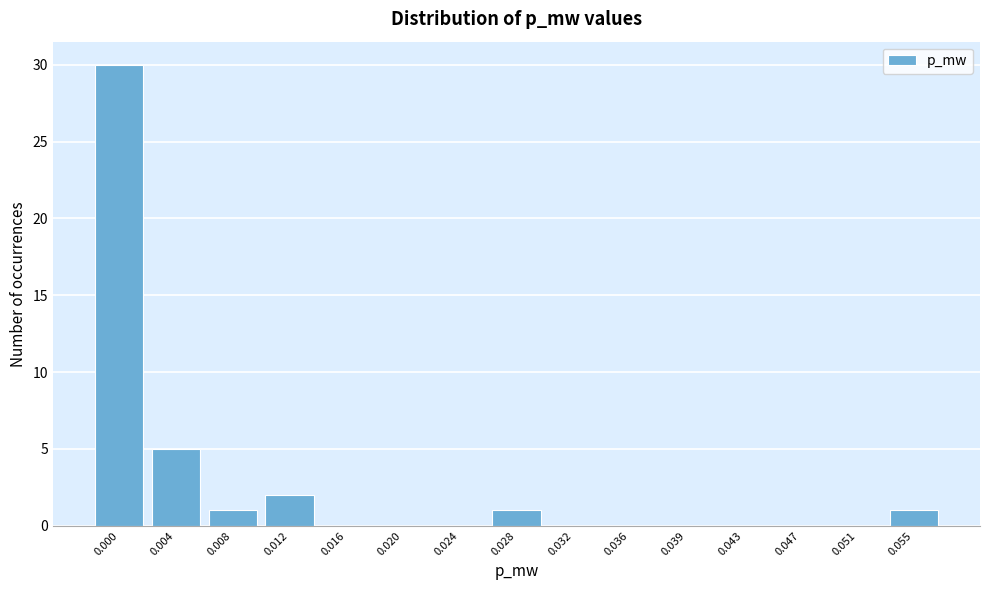

Reading left to right, list all the values displayed in this chart.

0.000=30	0.004=5	0.008=1	0.012=2	0.016=0	0.020=0	0.024=0	0.028=1	0.032=0	0.036=0	0.039=0	0.043=0	0.047=0	0.051=0	0.055=1